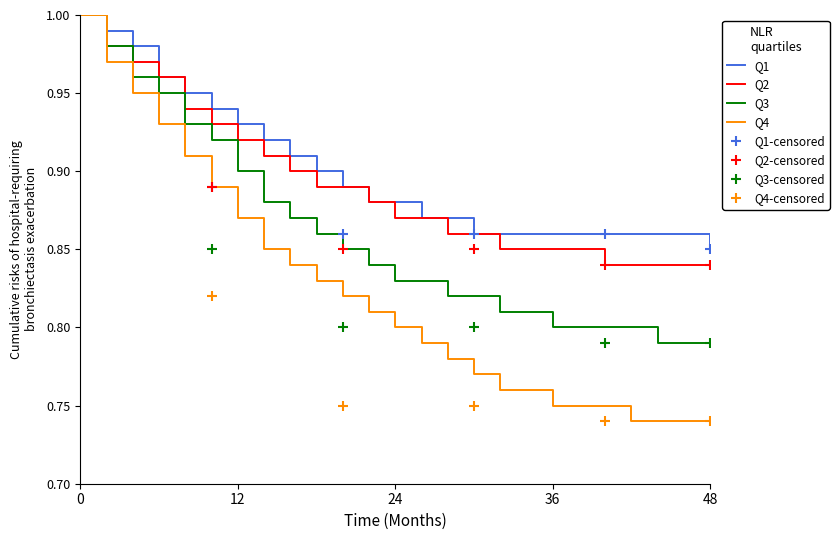

True or false: Q3 has a value of 0.8 at 36.

True